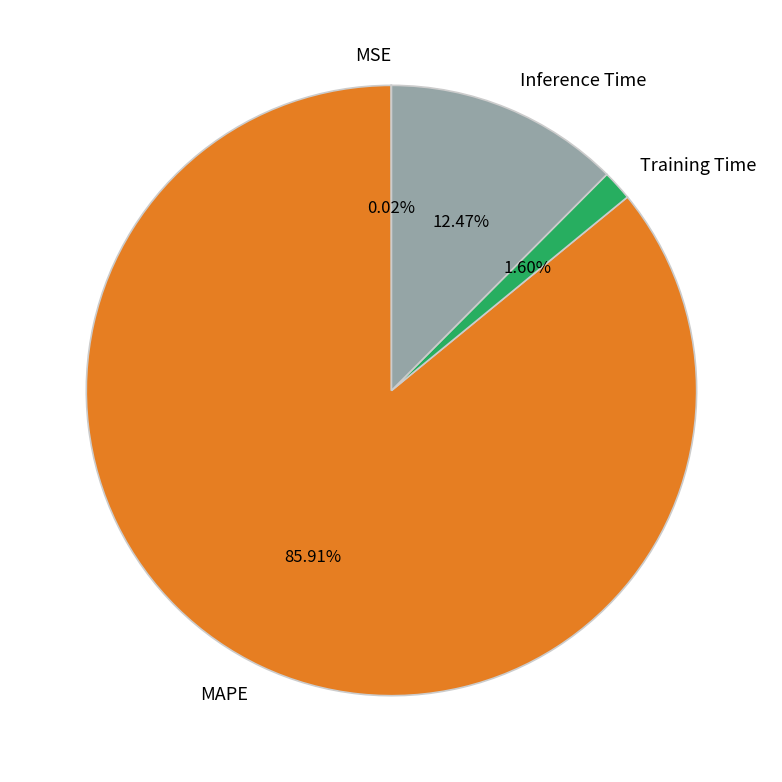

The MSE slice represents 0% of the pie. True or false?

True